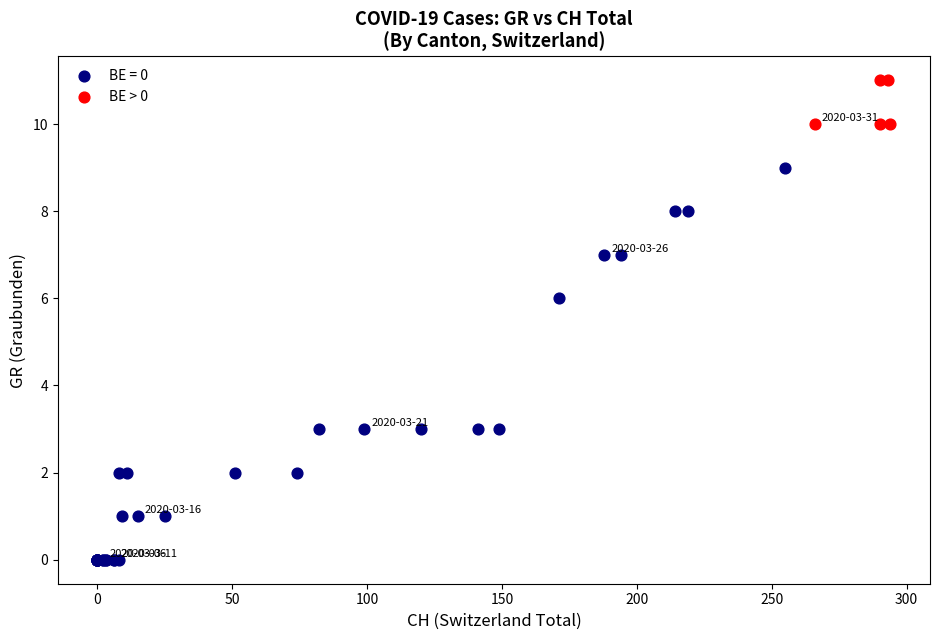

Which series reaches the maximum Y coordinate?

BE > 0